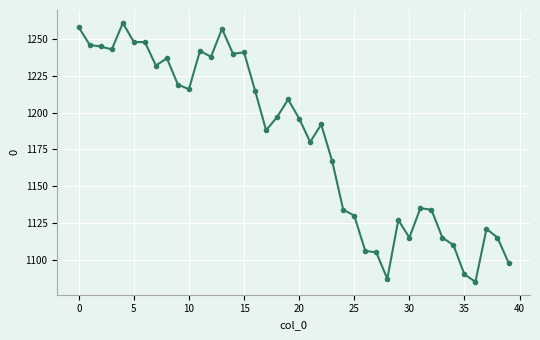

What is the difference between the maximum and second lowest values?

174